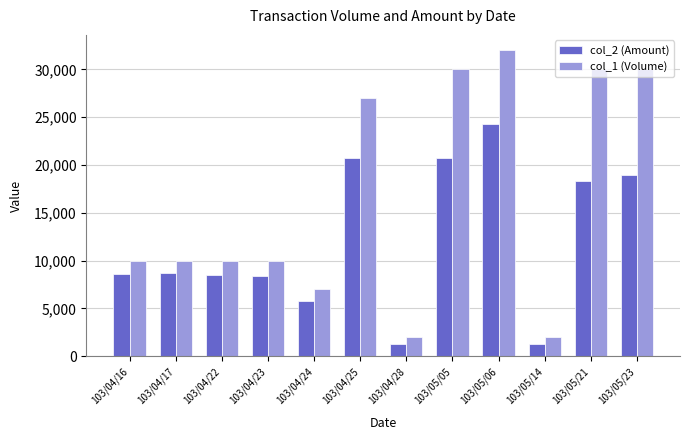

What is the sum of the col_2 (Amount) values at 103/04/23 and 103/04/28?

9720